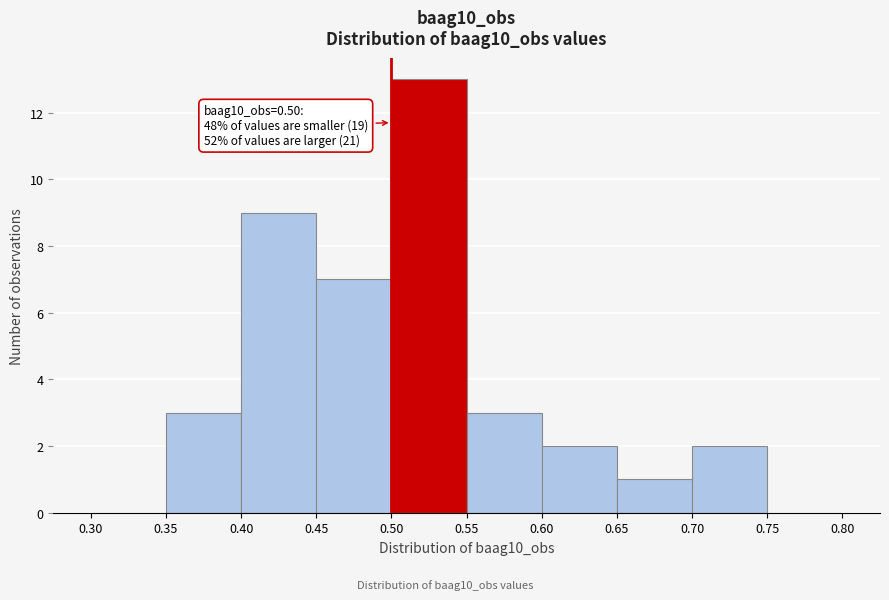

Over which range of the x-axis is the bar tallest?

0.50 to 0.55